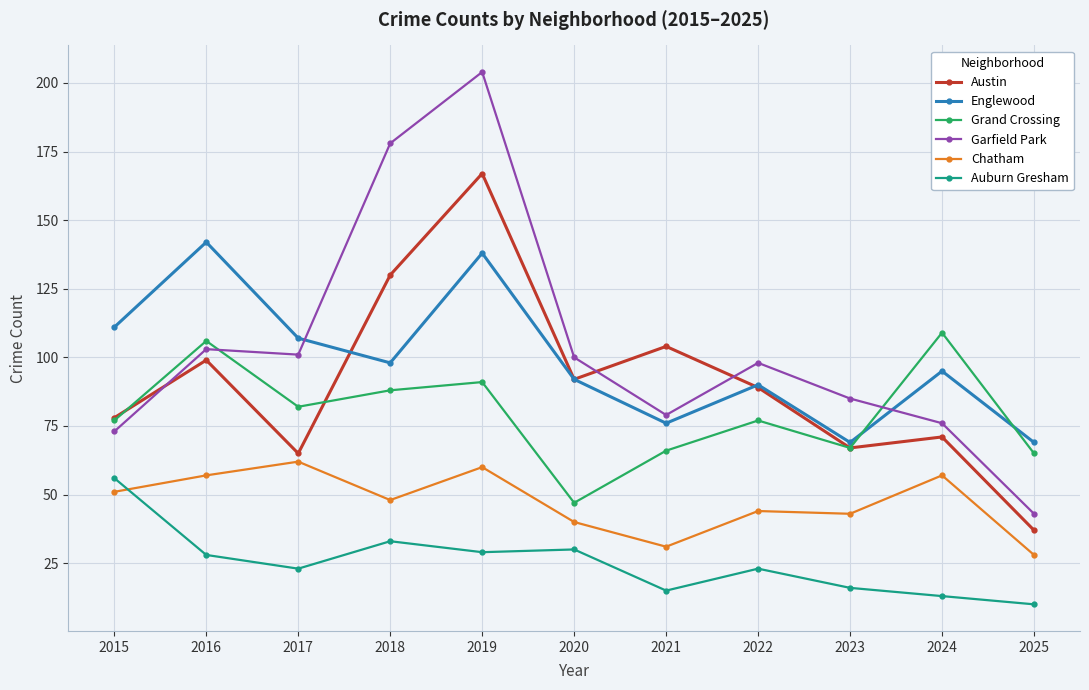

At which category does Garfield Park reach its first local valley?

2017